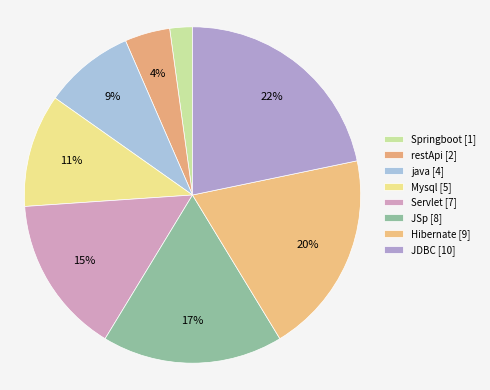

Does Servlet account for over 50% of the chart?

No